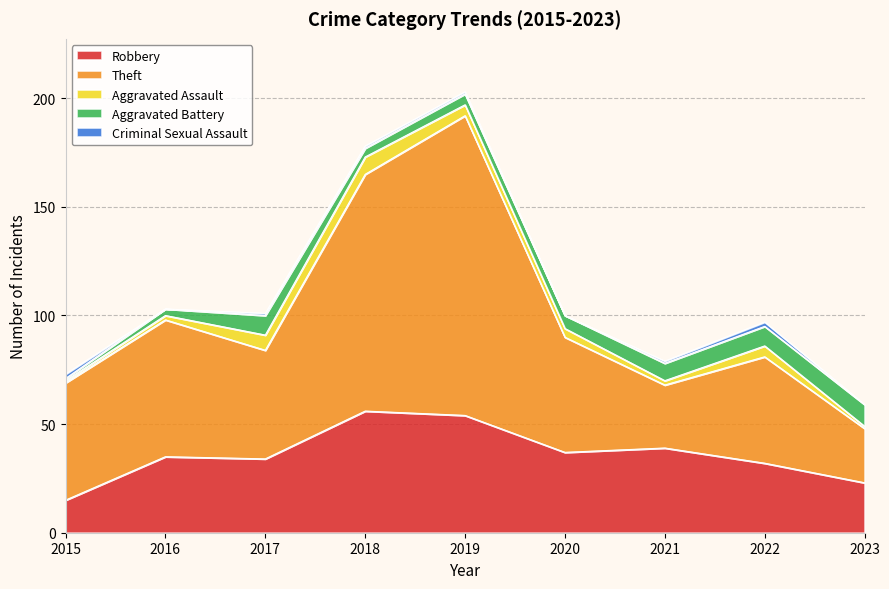

What is the value of the Robbery point at the 4th from the left?

56